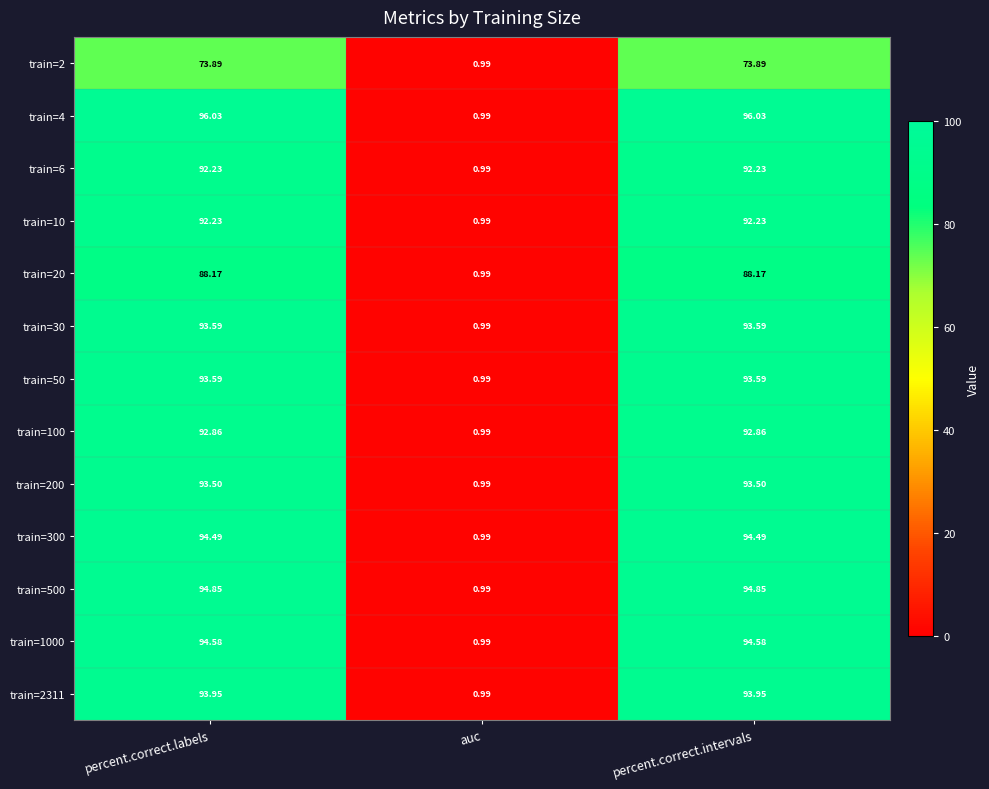

At which label does train=50 reach its minimum?

auc